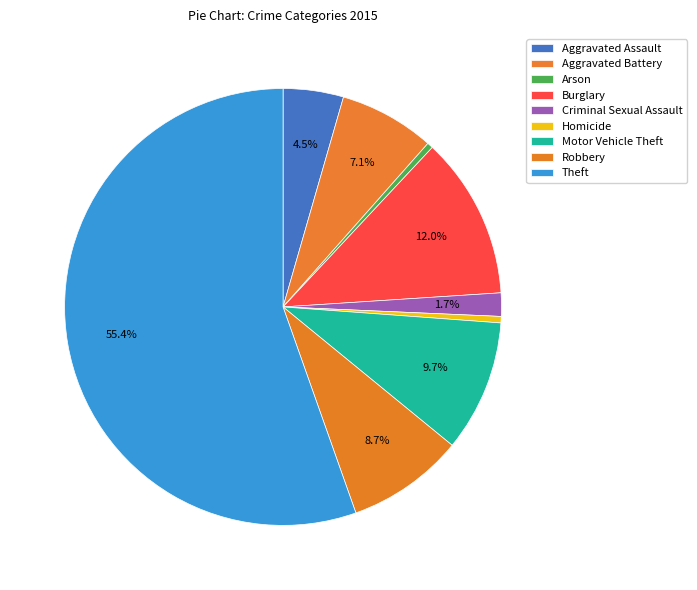

Which slice is the largest?

Theft